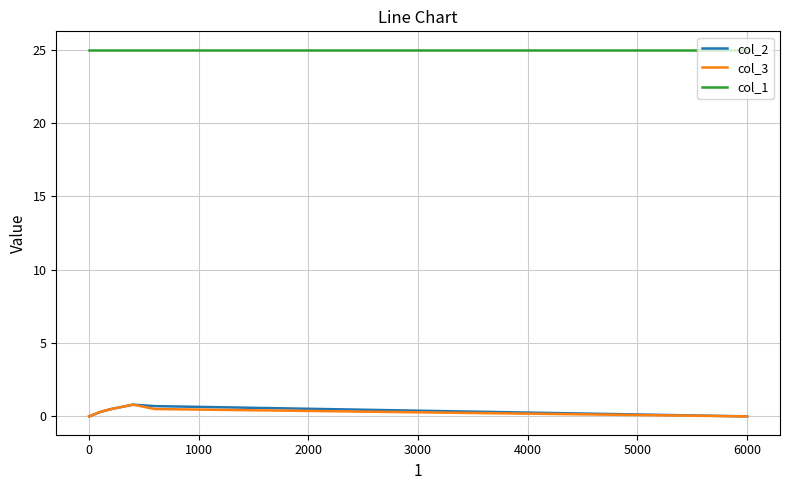

How many series are shown in this chart?

3